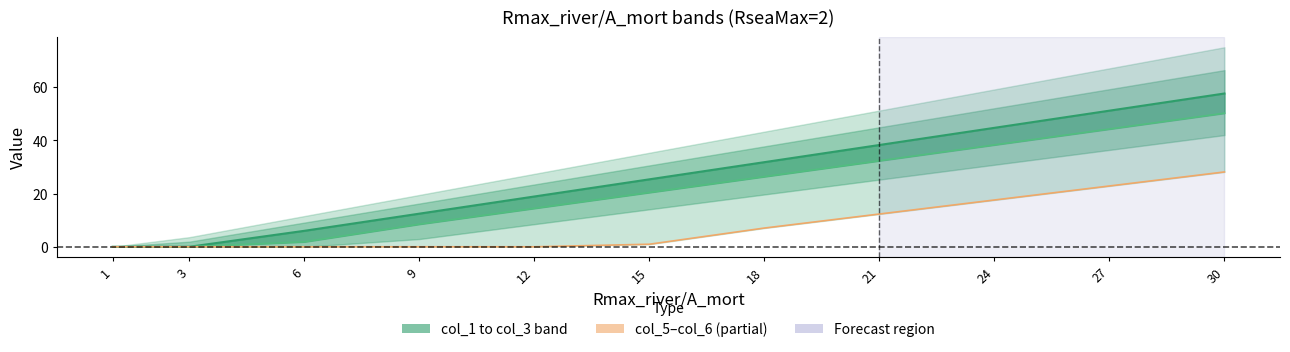

Is it true that col_6 equals 8.6 at 1?

False